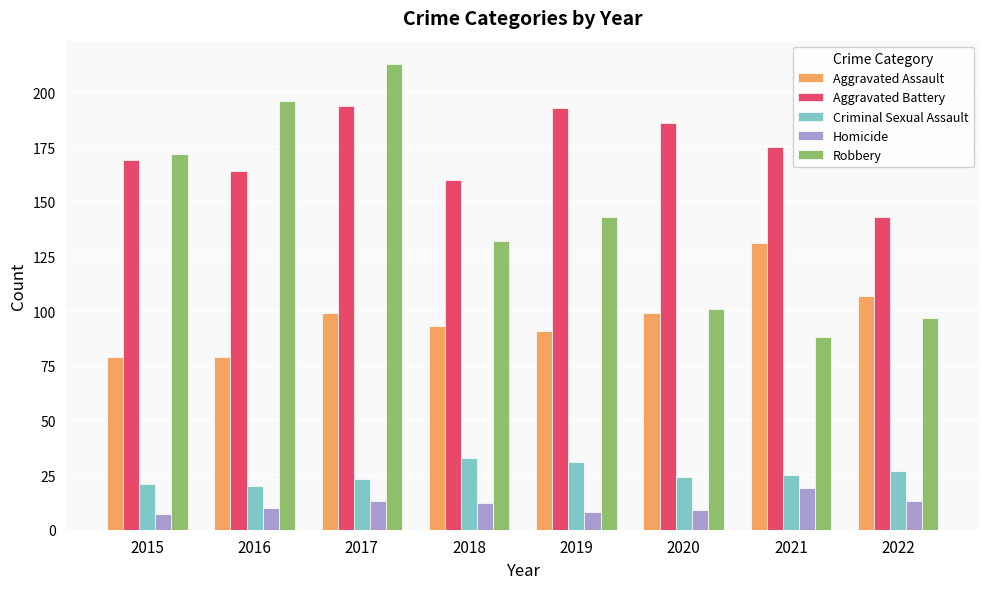

What is the difference between the second highest and second lowest values in the Criminal Sexual Assault series?

10